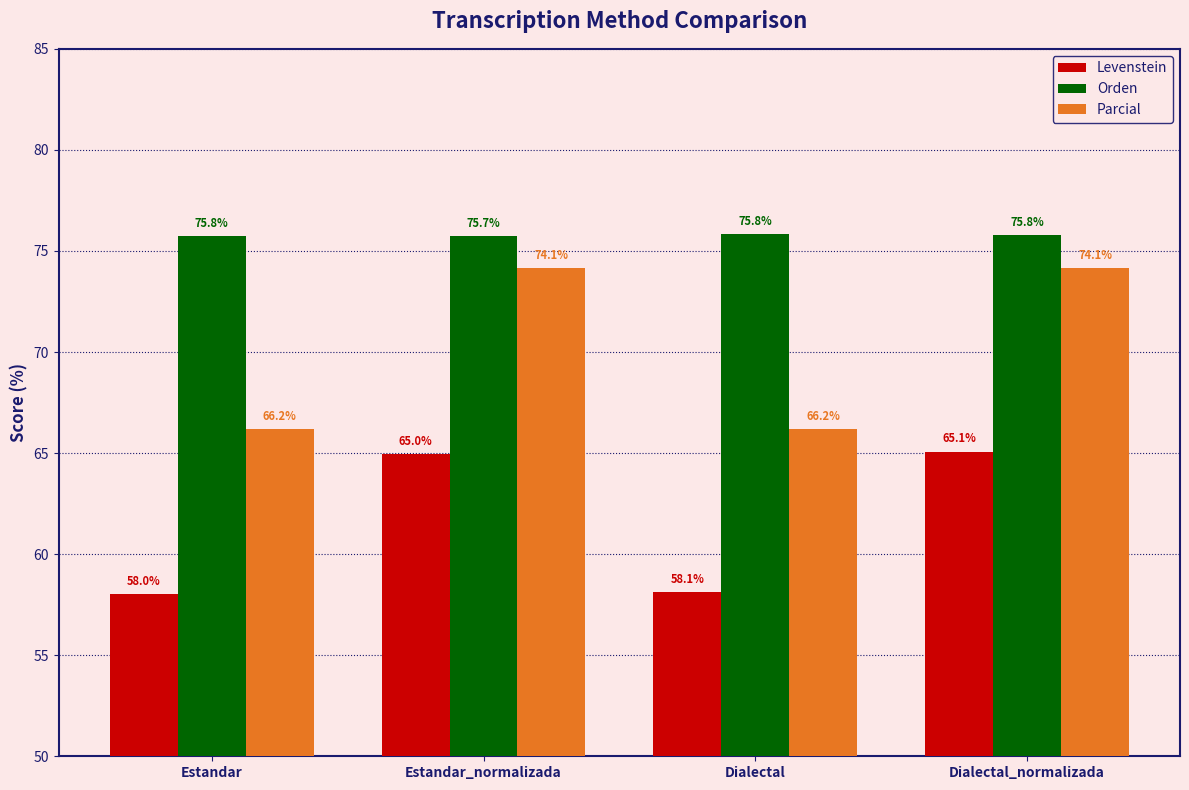

What is the spread (max minus min) of values at Dialectal_normalizada?

10.7